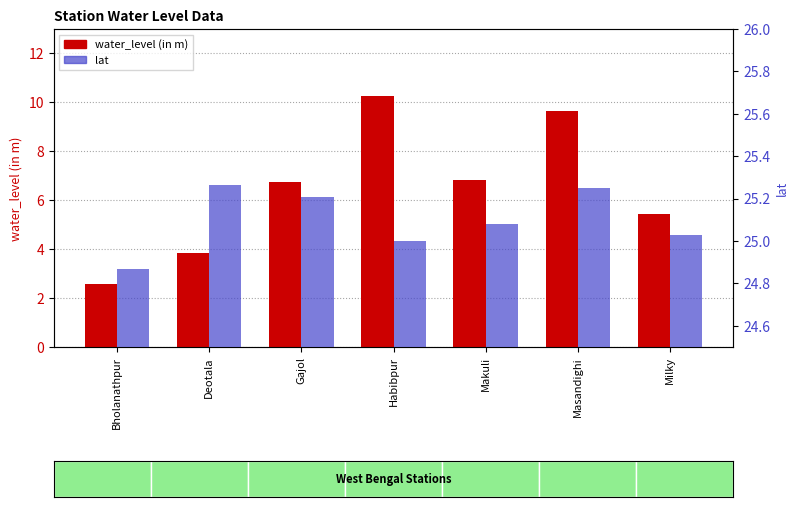

Reading left to right, extract all data points from this chart.

water_level (in m): Bholanathpur=2.6	Deotala=3.9	Gajol=6.7	Habibpur=10.3	Makuli=6.8	Masandighi=9.7	Milky=5.4
lat: Bholanathpur=24.9	Deotala=25.3	Gajol=25.2	Habibpur=25.0	Makuli=25.1	Masandighi=25.2	Milky=25.0